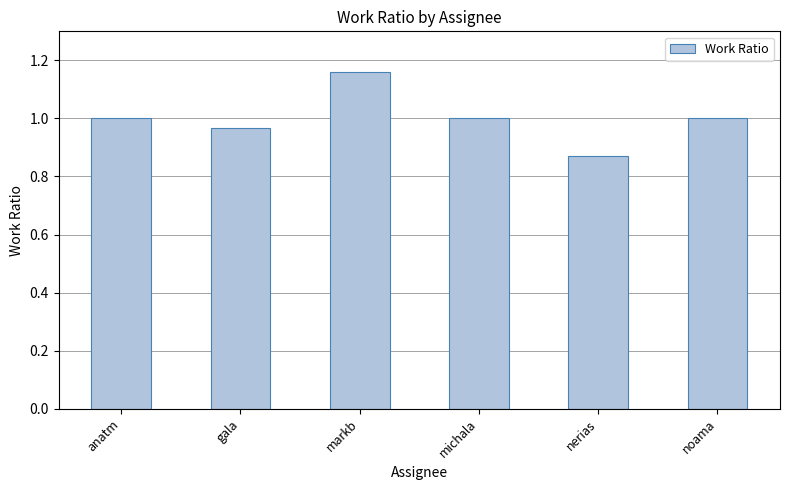

What is the sum of the values at anatm and gala?

2.0